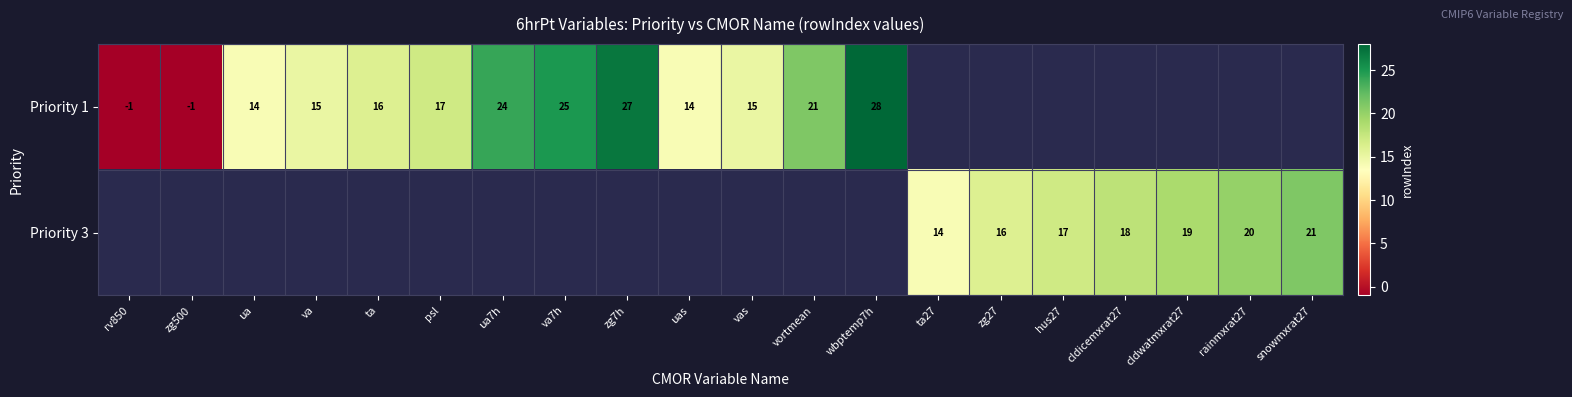

What is the sum of the Priority 1 values at zg7h and rv850?

26